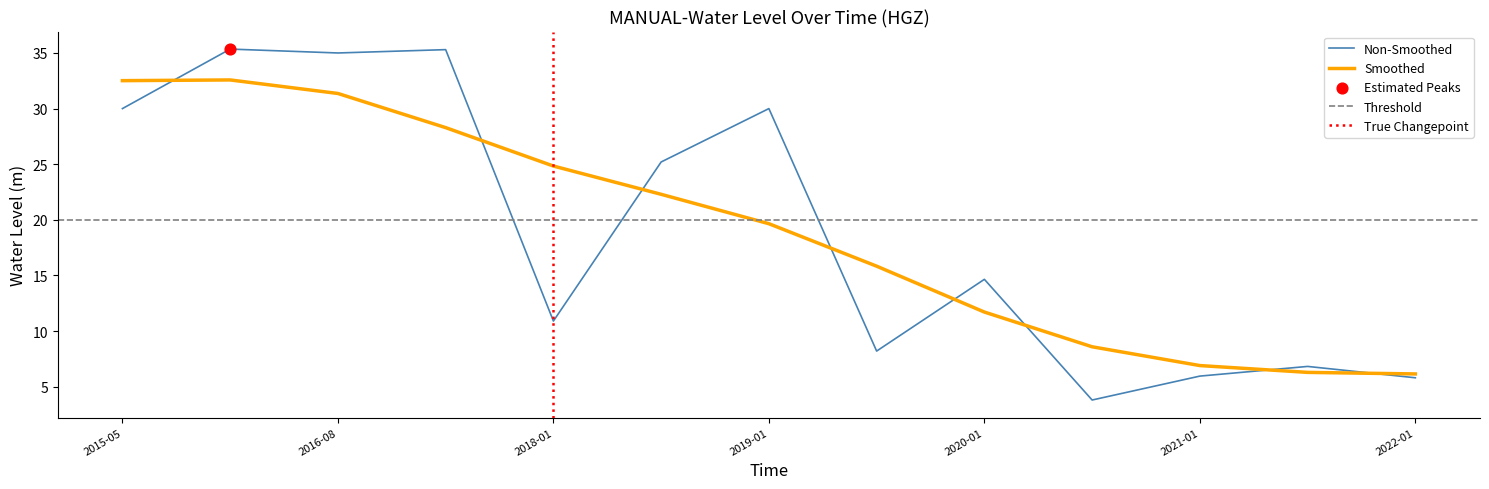

Is the value of Smoothed at 2020-01 greater than the value of Non-Smoothed at 2022-01?

Yes